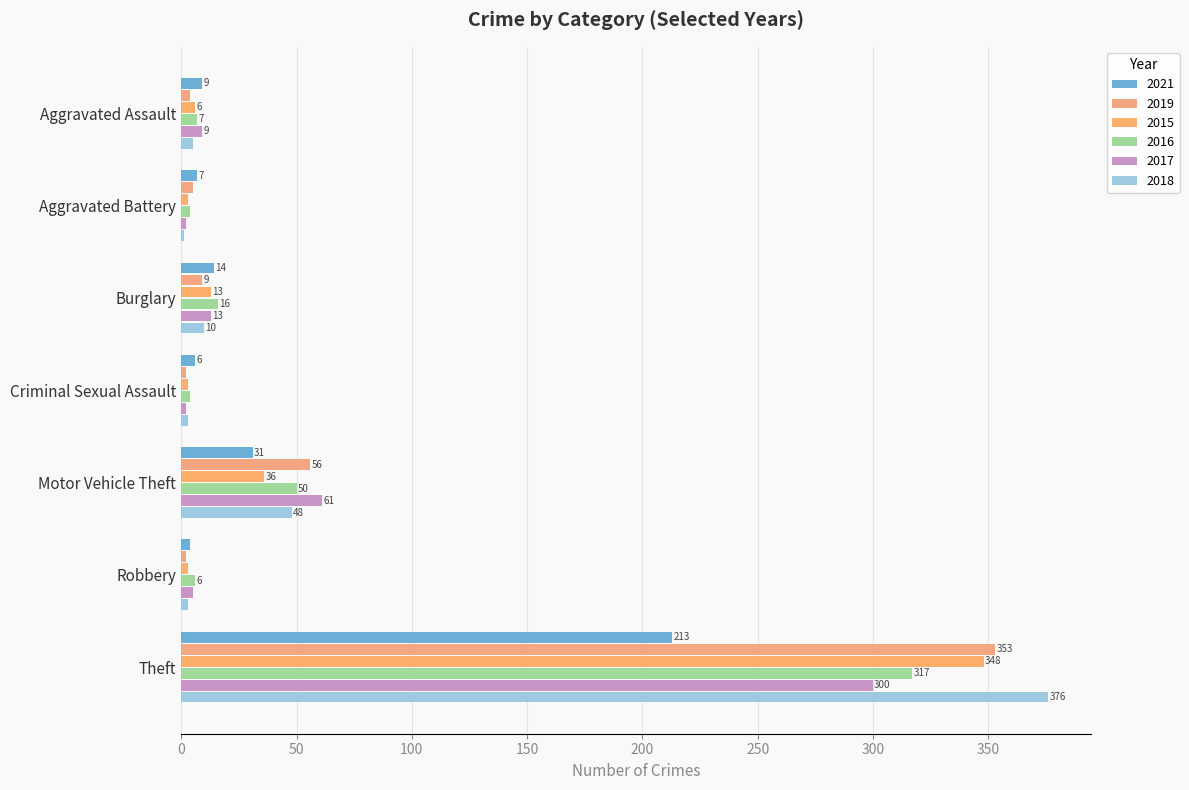

The value of 2021 at Burglary is 21. True or false?

False